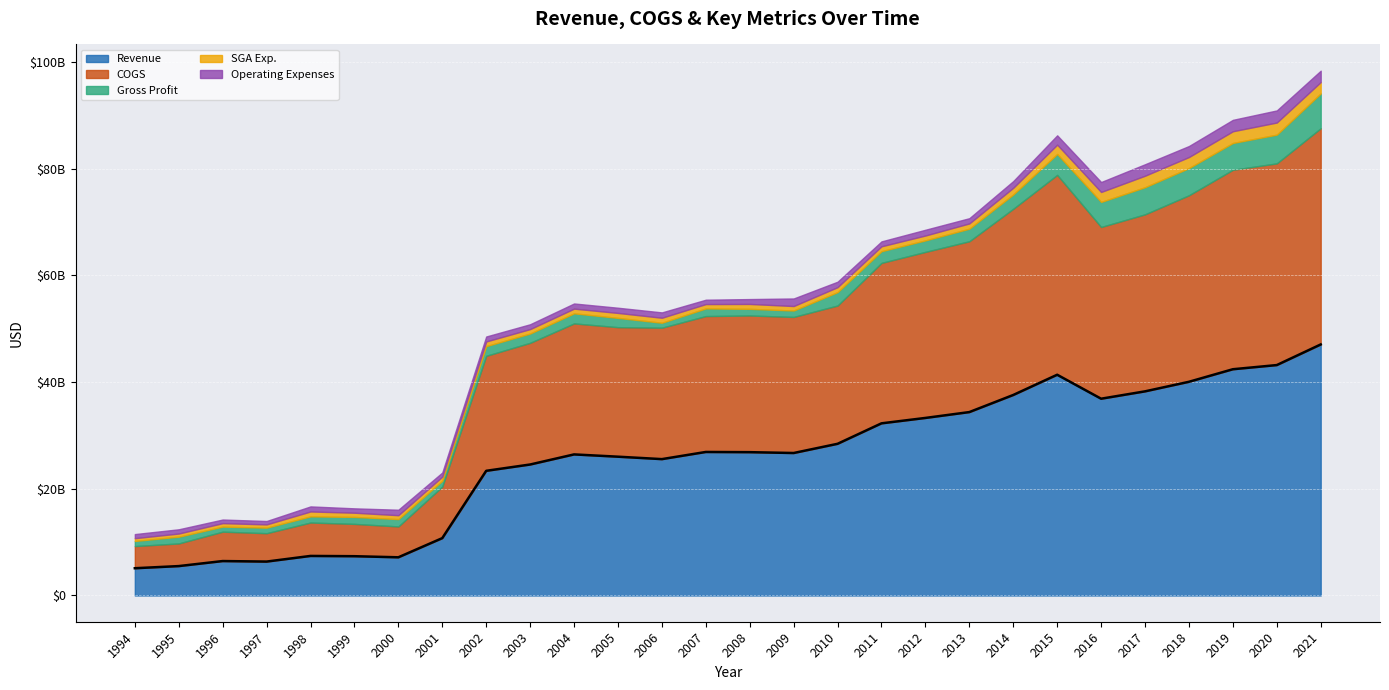

True or false: Gross Profit and Operating Expenses intersect in this chart.

True